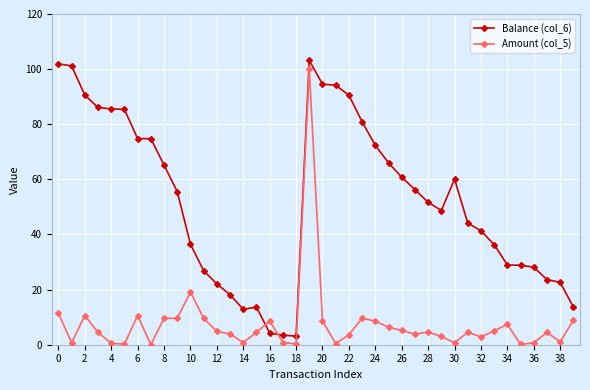

Which series has the largest total across all categories?

Balance (col_6)